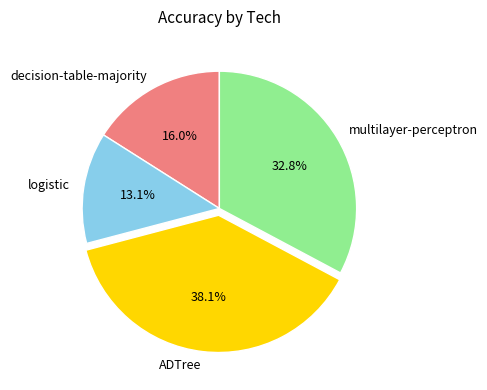

Combined, what portion of the pie is ADTree and multilayer-perceptron?

70.9%